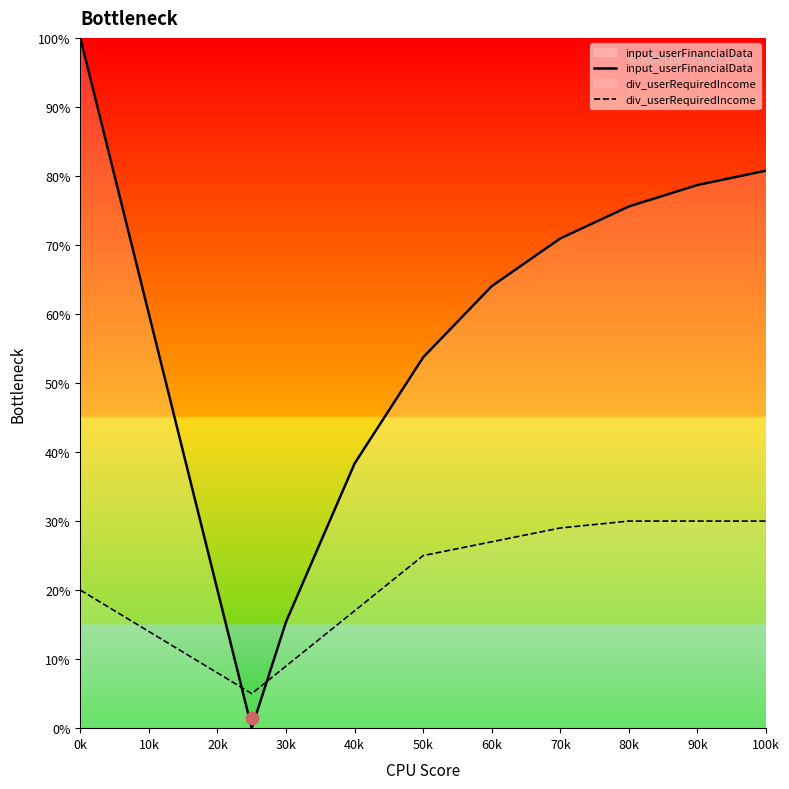

Which series reaches the minimum Y coordinate?

input_userFinancialData